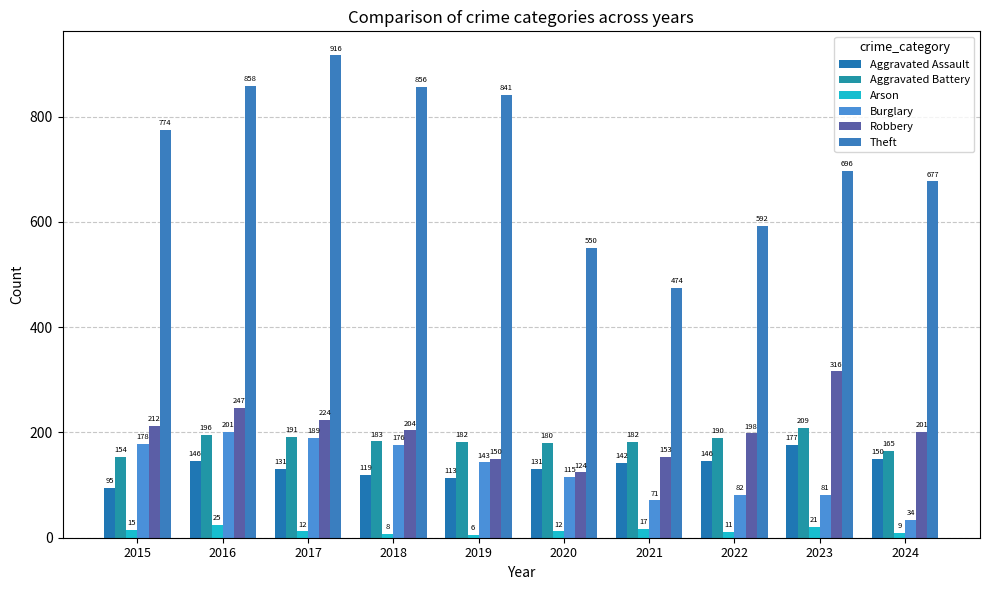

Between 2021 and 2020, which is larger?

2021